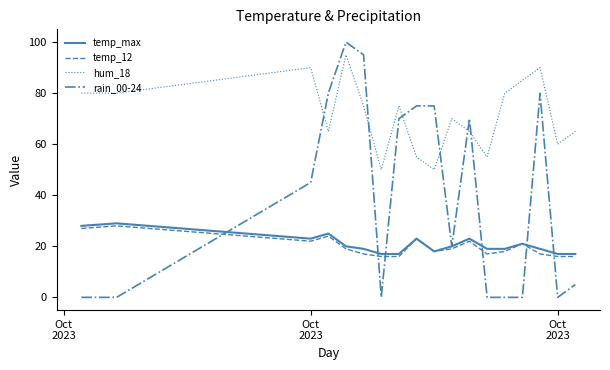

Which series has the widest spread of values?

rain_00-24